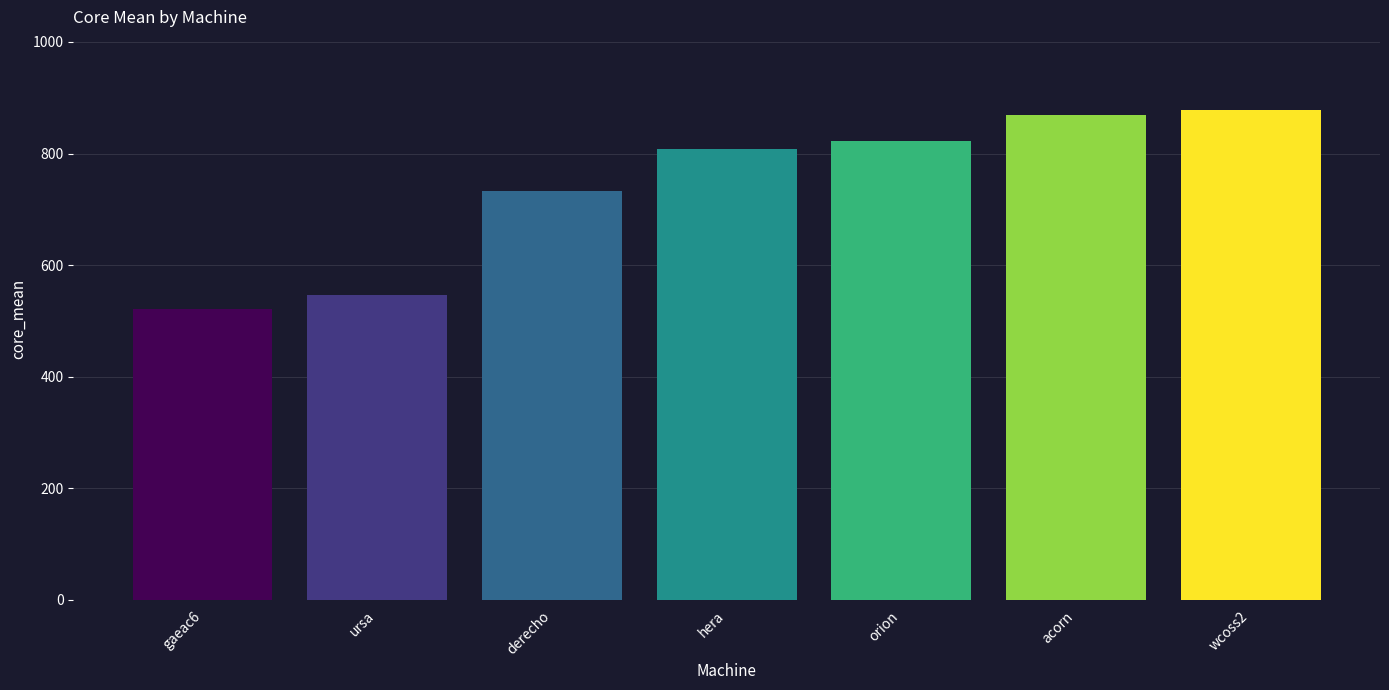

True or false: the data shows 521.5 at gaeac6.

True